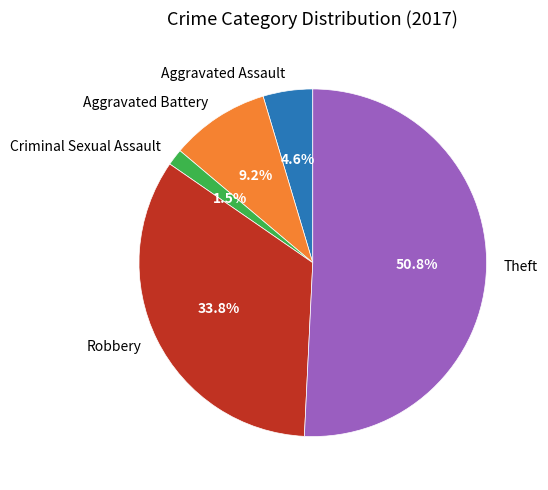

What percentage is the Theft slice, to the nearest percent?

51%